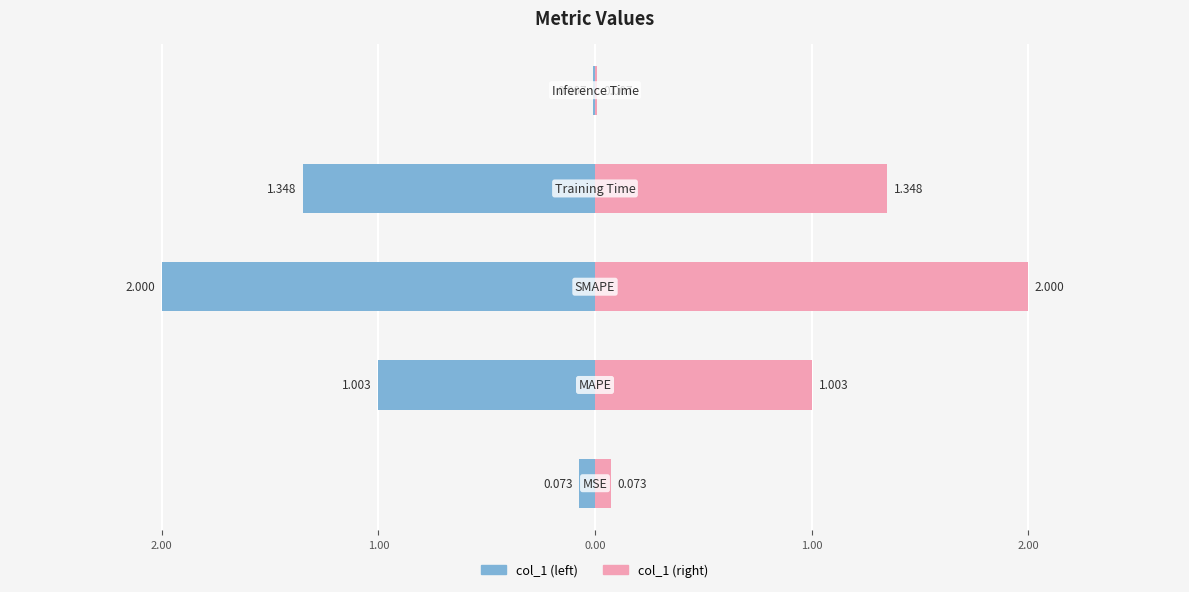

How many values are below 1?

2